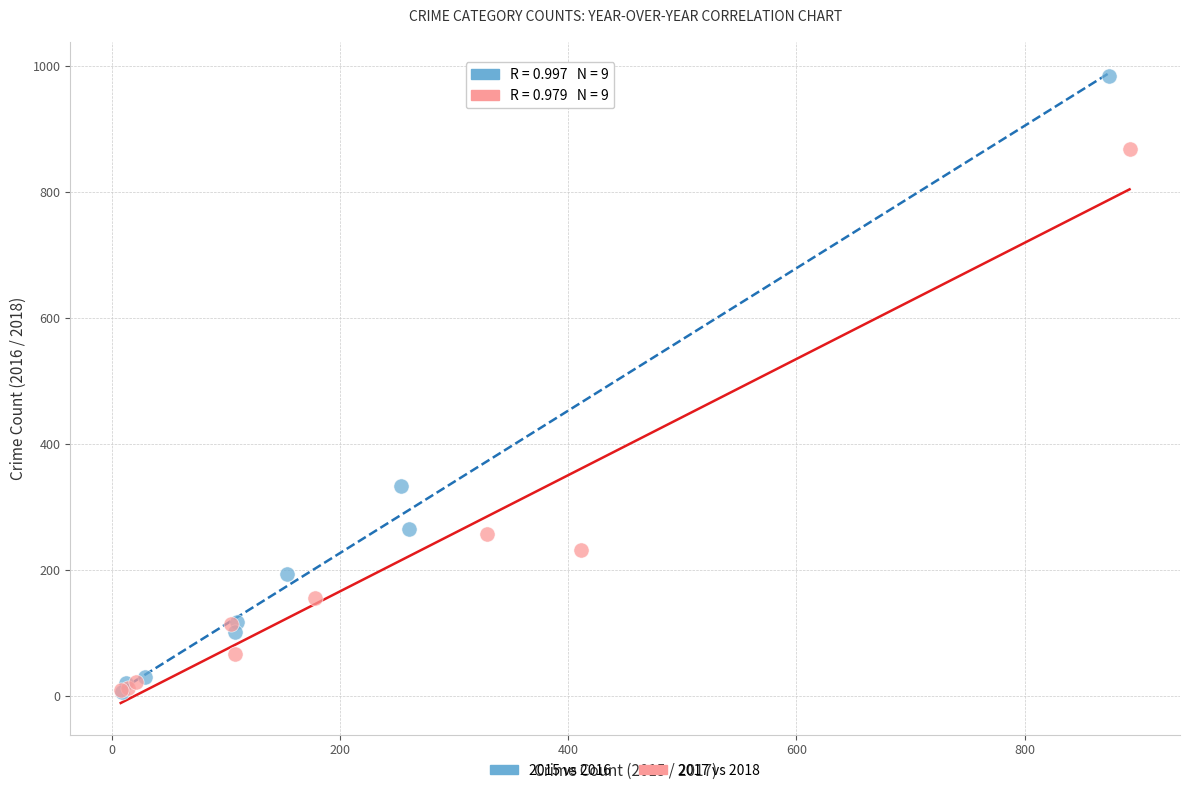

Which series has the largest Y range (max minus min)?

2015 vs 2016